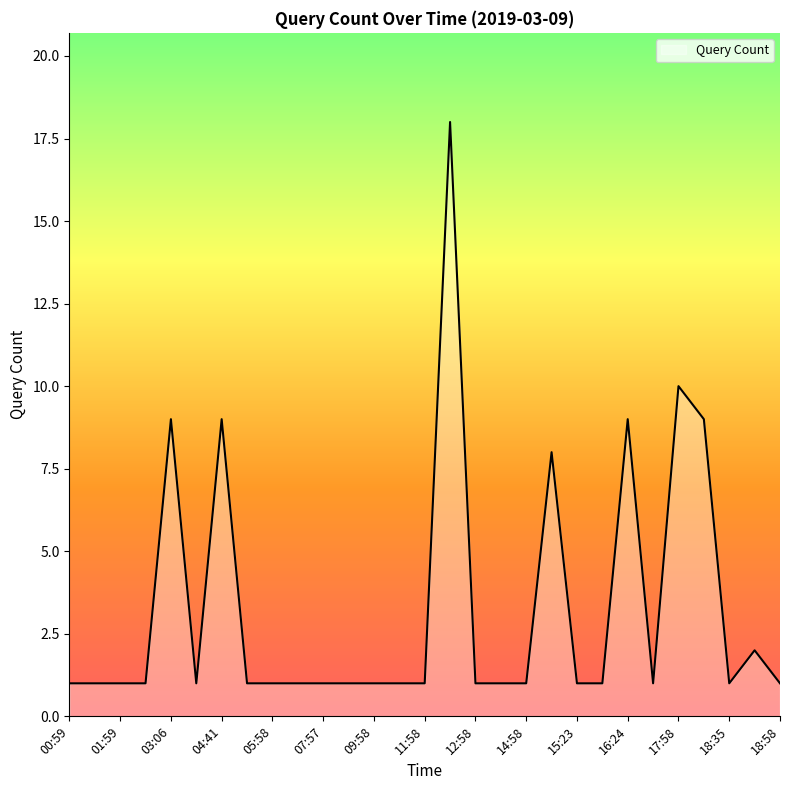

What is the maximum value shown in the chart?

18